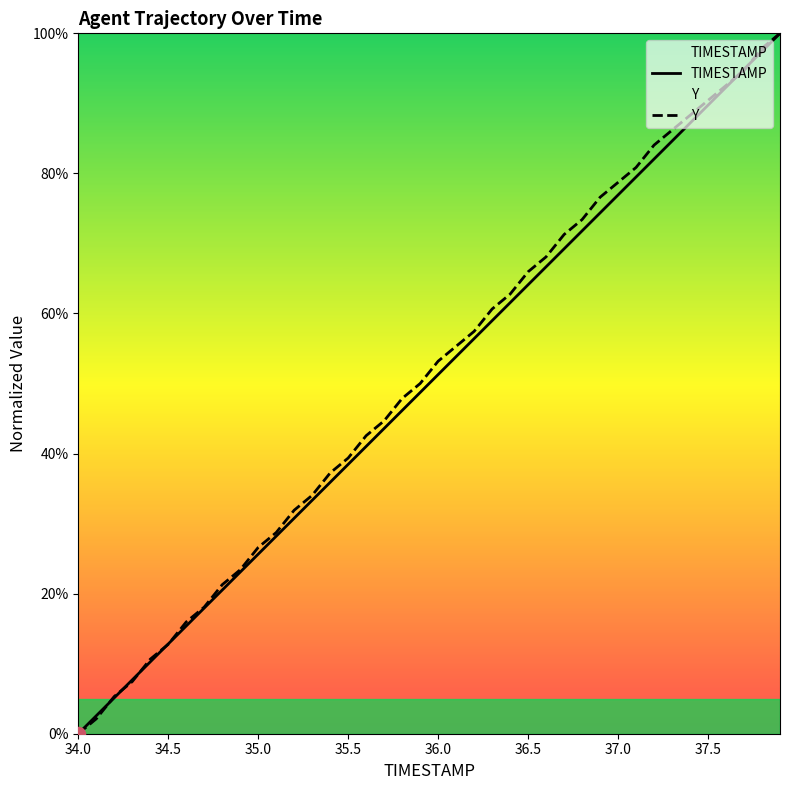

Is it true that Y equals 53.2 at 36.0?

True